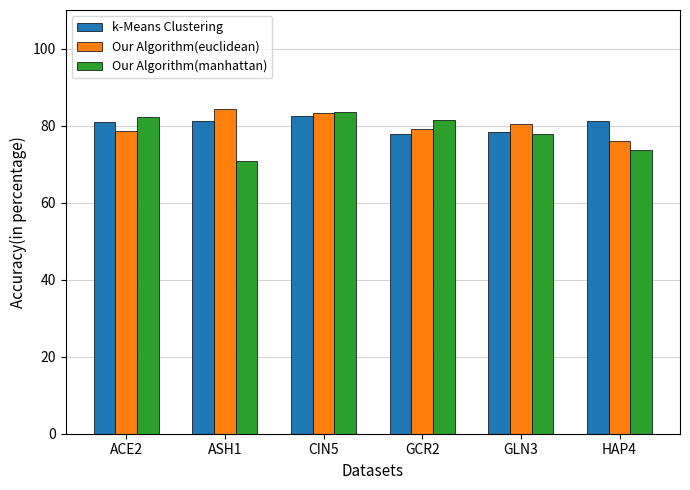

What is the sum of the Our Algorithm(euclidean) values at HAP4 and GCR2?

155.0